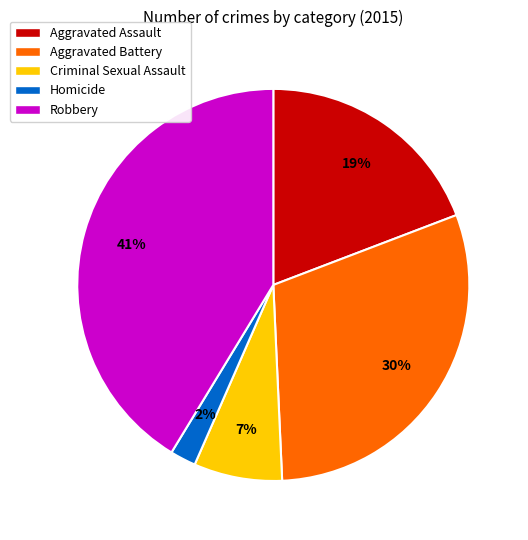

True or false: Aggravated Battery accounts for 30% of the total.

True